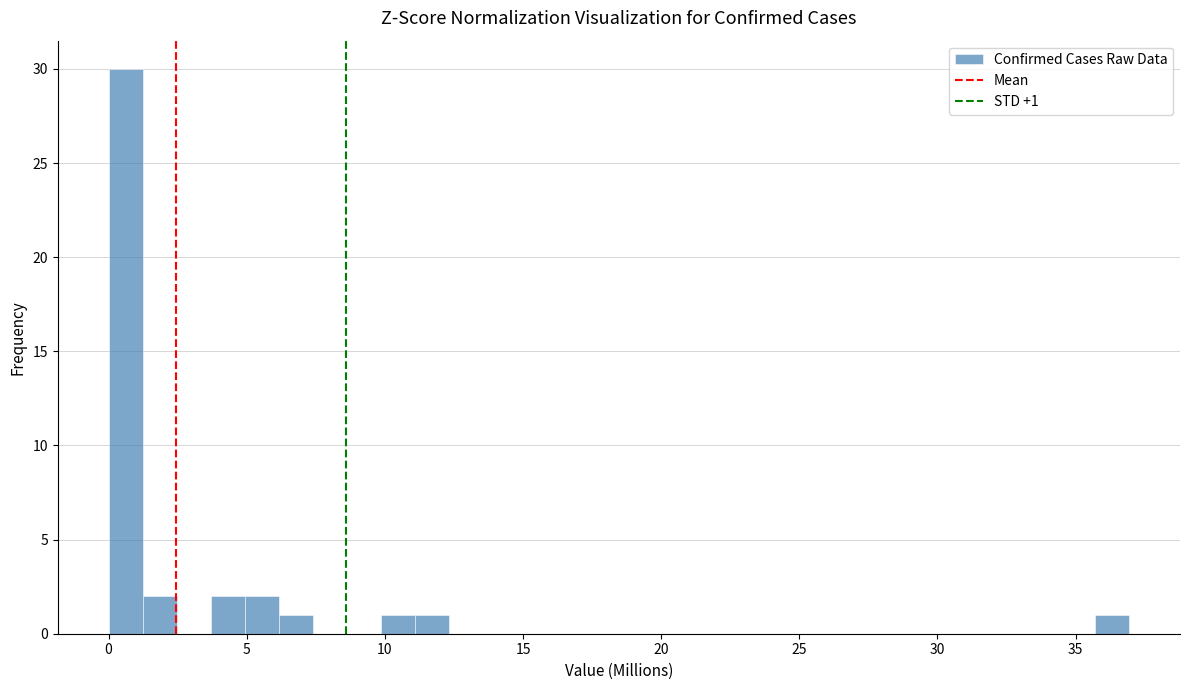

Read against the x-axis, roughly where is the centre of the tallest bar?

0.5